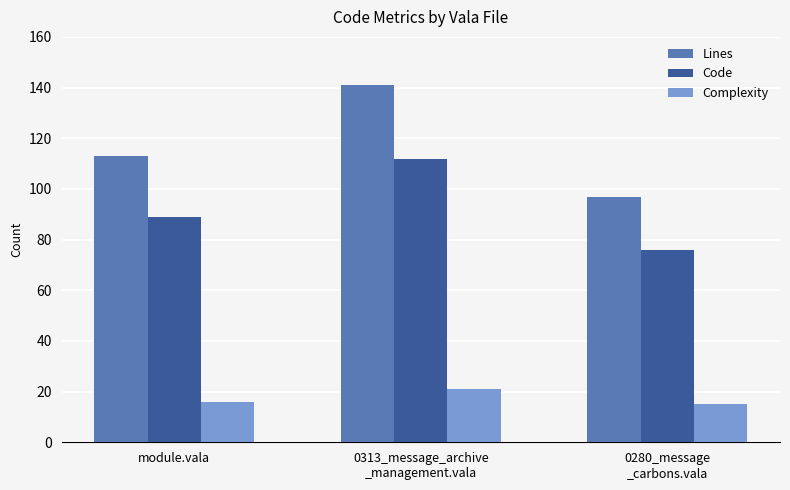

What is the highest value of the Complexity series?

21